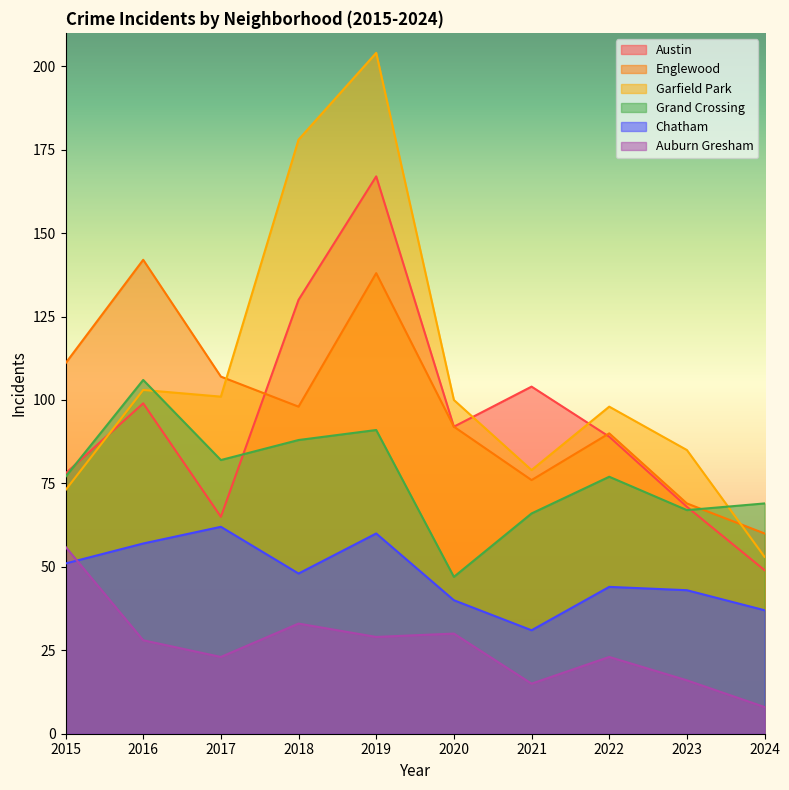

What is the average value of the Englewood series?

98